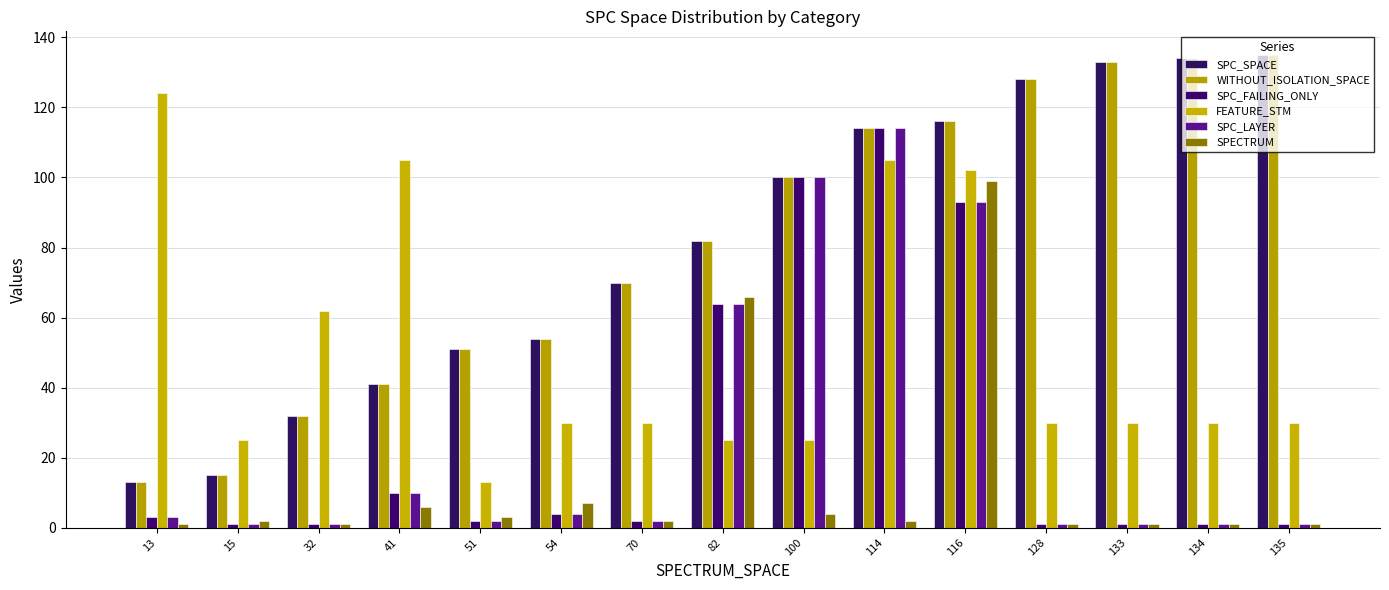

Reading left to right, list all the values displayed in this chart.

SPC_SPACE: 13=13	15=15	32=32	41=41	51=51	54=54	70=70	82=82	100=100	114=114	116=116	128=128	133=133	134=134	135=135
WITHOUT_ISOLATION_SPACE: 13=13	15=15	32=32	41=41	51=51	54=54	70=70	82=82	100=100	114=114	116=116	128=128	133=133	134=134	135=135
SPC_FAILING_ONLY: 13=3	15=1	32=1	41=10	51=2	54=4	70=2	82=64	100=100	114=114	116=93	128=1	133=1	134=1	135=1
FEATURE_STM: 13=124	15=25	32=62	41=105	51=13	54=30	70=30	82=25	100=25	114=105	116=102	128=30	133=30	134=30	135=30
SPC_LAYER: 13=3	15=1	32=1	41=10	51=2	54=4	70=2	82=64	100=100	114=114	116=93	128=1	133=1	134=1	135=1
SPECTRUM: 13=1	15=2	32=1	41=6	51=3	54=7	70=2	82=66	100=4	114=2	116=99	128=1	133=1	134=1	135=1